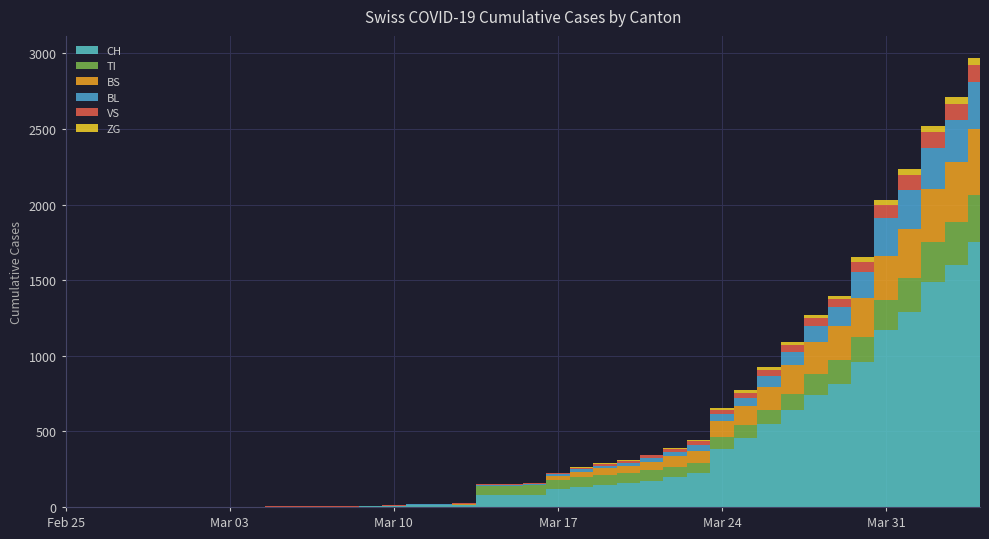

Reading left to right, what are all the values shown in this chart?

CH: 0	0	0	0	0	0	0	0	0	2	3	3	3	5	6	11	12	14	76	79	82	116	134	147	157	175	196	223	386	456	548	642	744	814	957	1169	1288	1490	1599	1753
BL: 0	0	0	0	0	0	0	0	0	0	0	0	0	1	2	2	2	2	2	5	5	13	16	17	20	24	25	40	46	53	73	84	108	123	167	251	258	272	277	309
VS: 0	0	0	0	0	0	0	0	0	2	2	2	2	2	2	3	3	5	6	6	8	11	11	12	15	17	19	24	25	35	41	50	53	54	71	81	96	104	109	112
TI: 0	0	0	0	0	0	0	0	0	0	0	0	0	0	0	0	0	0	61	61	61	62	62	65	67	68	70	71	80	85	91	107	136	155	165	202	229	263	287	314
BS: 0	0	0	0	0	0	0	0	0	0	0	0	0	0	0	4	4	4	4	0	4	25	36	44	46	57	73	78	105	128	155	191	211	228	263	292	323	350	397	434
ZG: 0	0	0	0	0	0	0	0	0	0	0	0	0	0	0	0	0	0	0	0	0	1	5	5	5	5	5	5	12	18	18	18	21	21	29	39	40	41	44	46